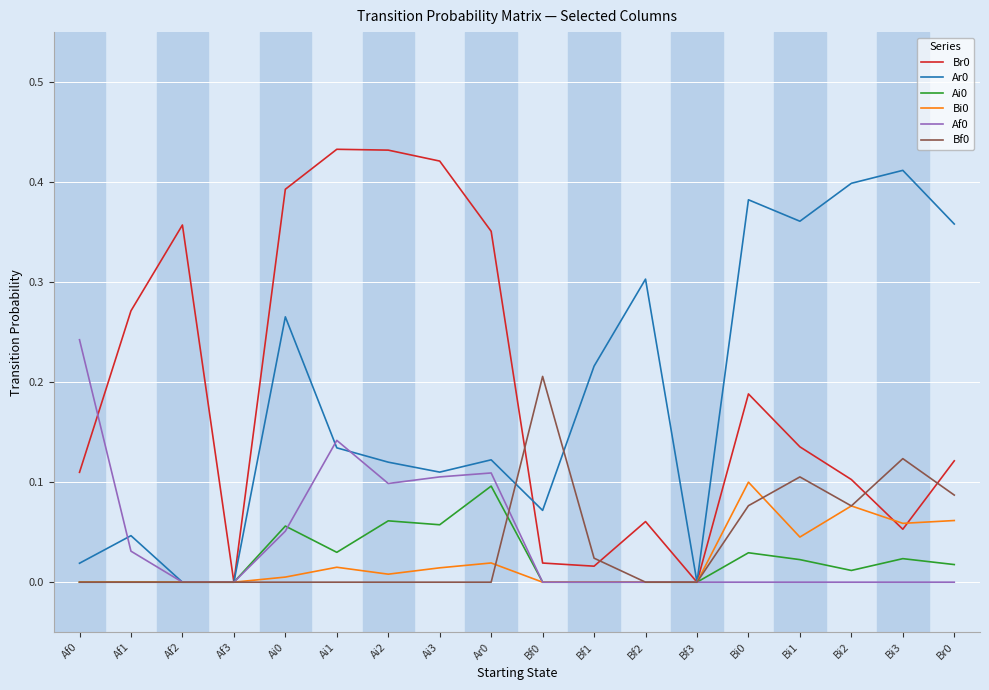

The value of Br0 at Af1 is 0.3. True or false?

True